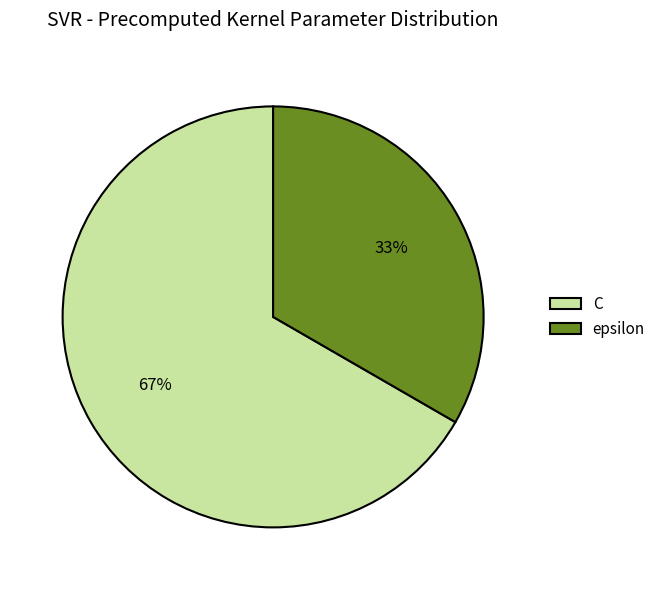

What is the largest slice in the pie chart?

C